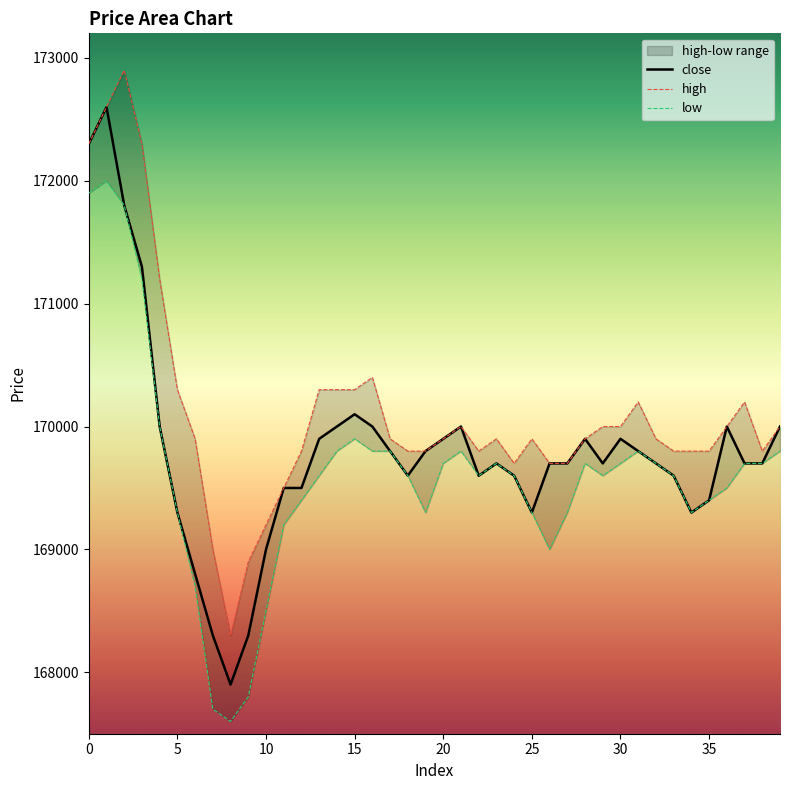

Is it true that close equals 44562 at 0?

False